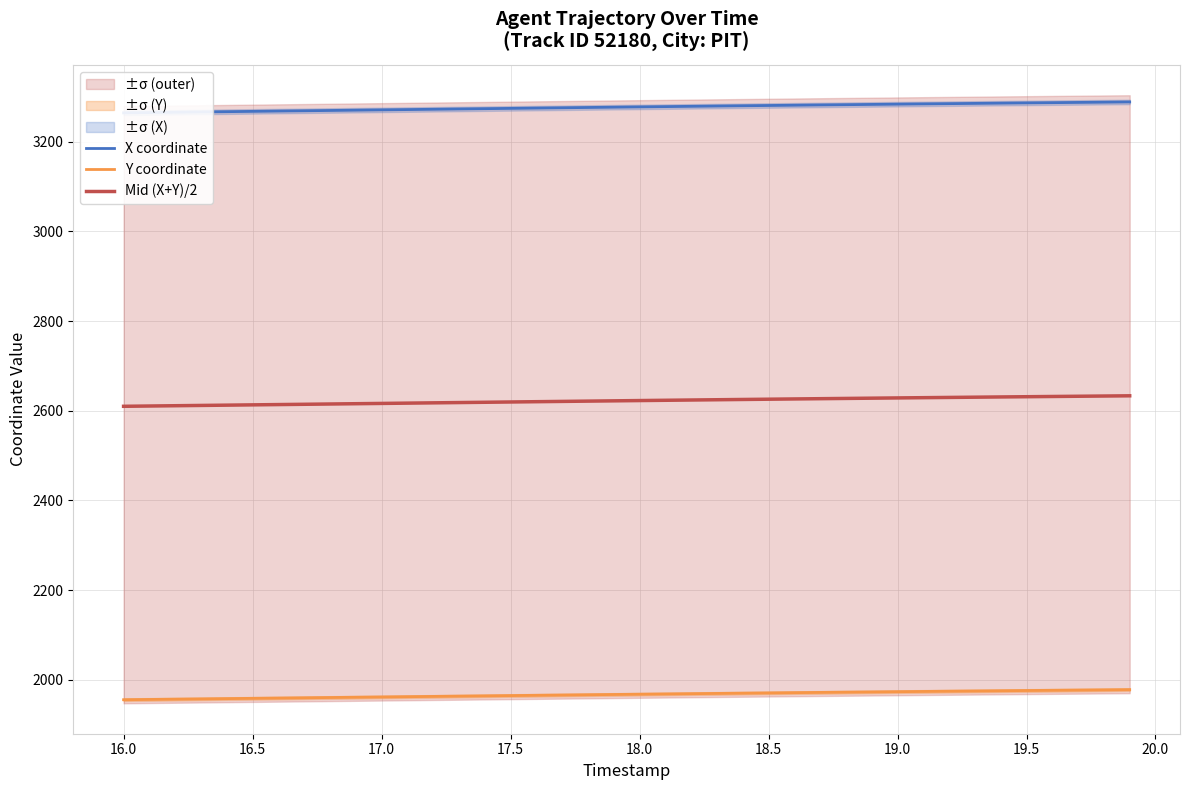

Is this an area chart (filled region under the line)?

No